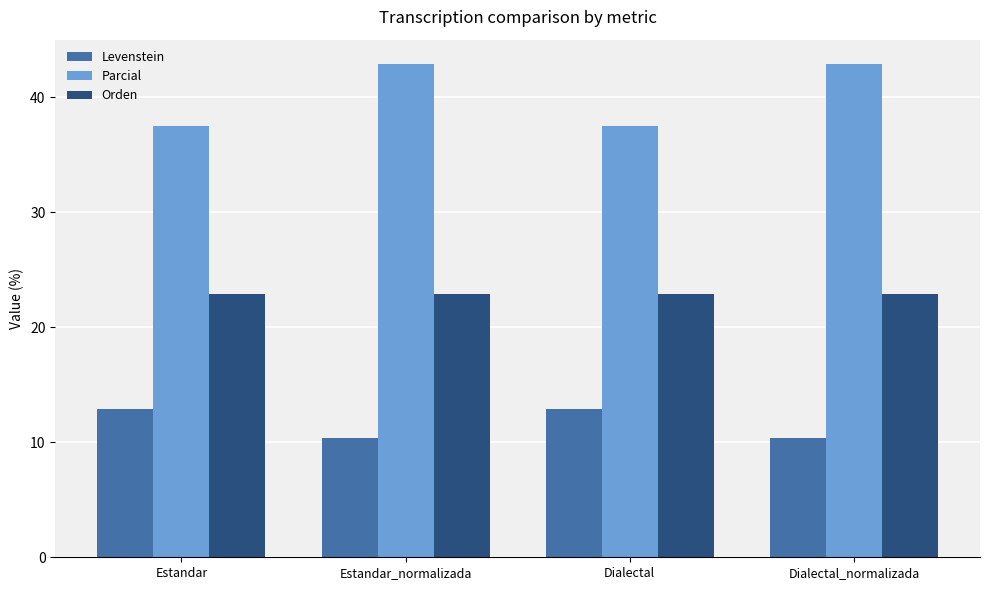

List the series in order of their overall mean, lowest first.

Levenstein, Orden, Parcial